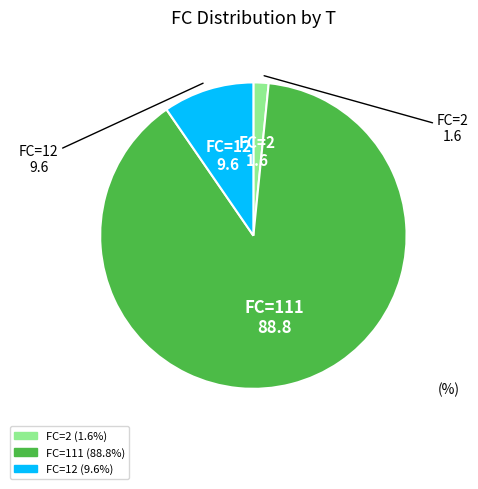

Is there a majority slice in this chart?

Yes